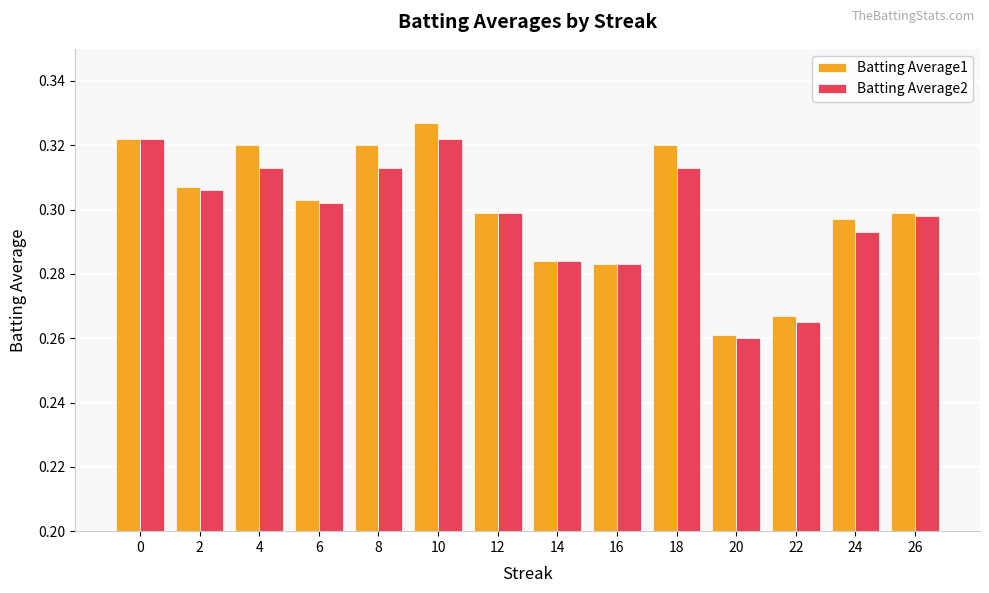

What is the sum of the Batting Average1 values at 14 and 8?

0.6